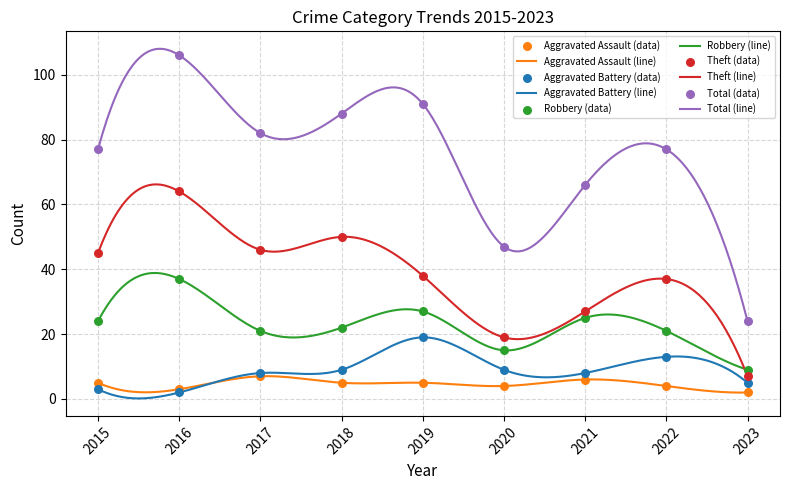

What are all the series names shown in the legend?

Aggravated Assault, Aggravated Battery, Robbery, Theft, Total